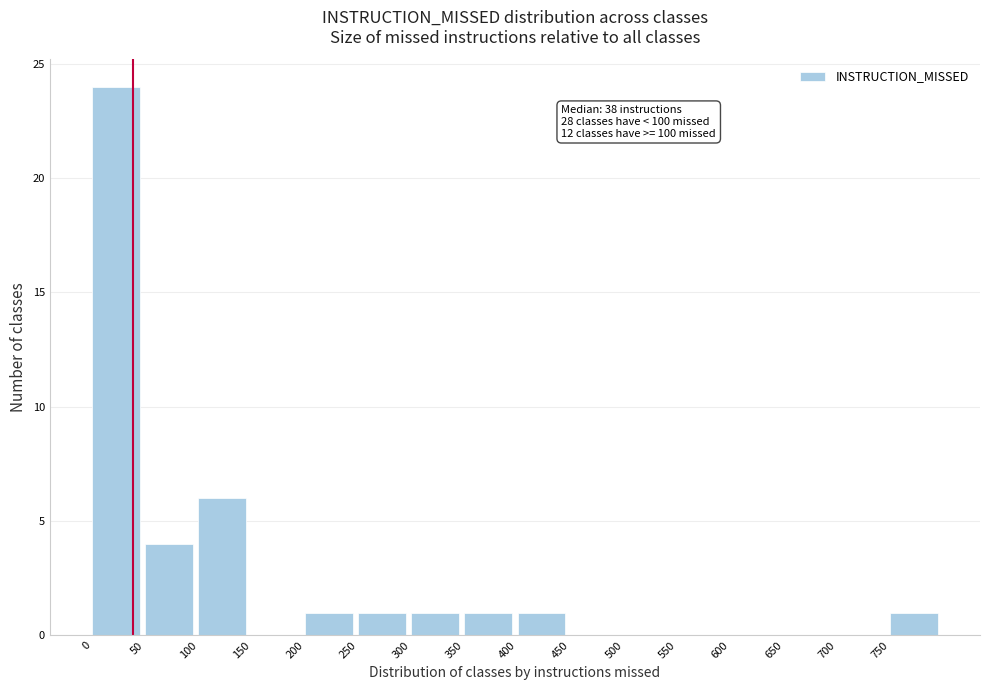

Which range on the x-axis has the tallest bar?

0 to 50